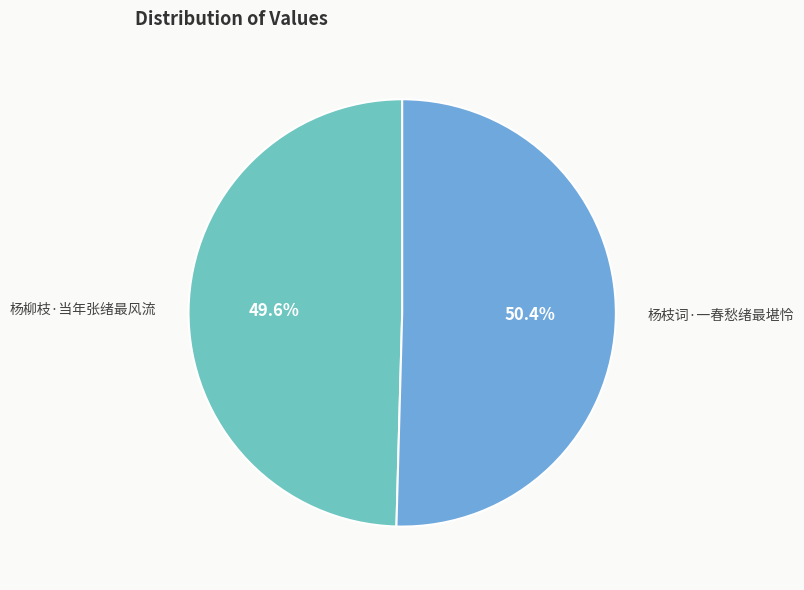

Which slice is the largest?

杨枝词·一春愁绪最堪怜